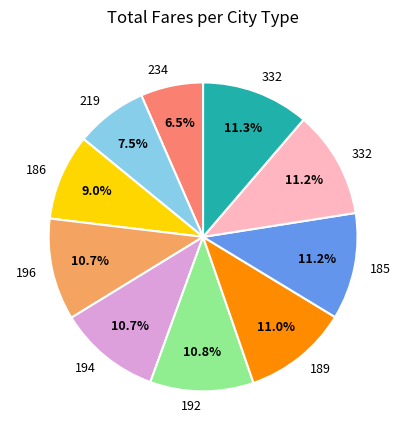

Does any single category account for the majority?

No